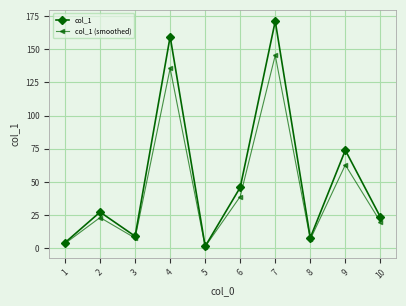

Rank the series at 7 from highest to lowest value.

col_1, col_1 (smoothed)